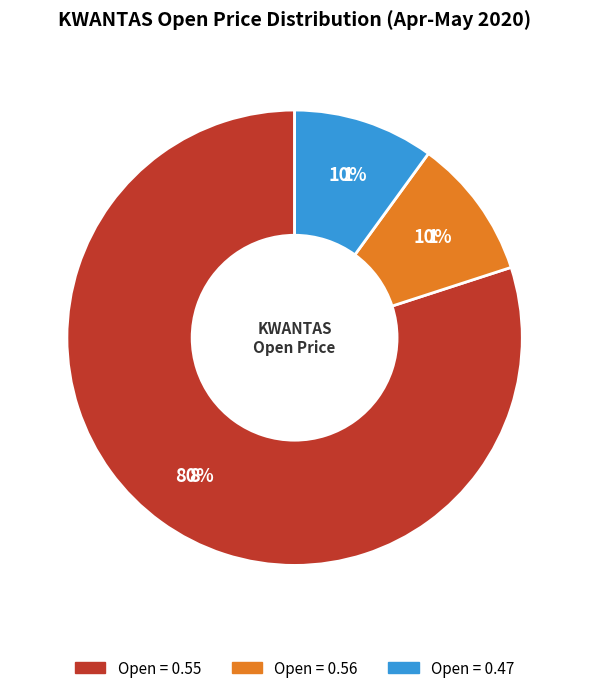

Is there a majority slice in this chart?

Yes